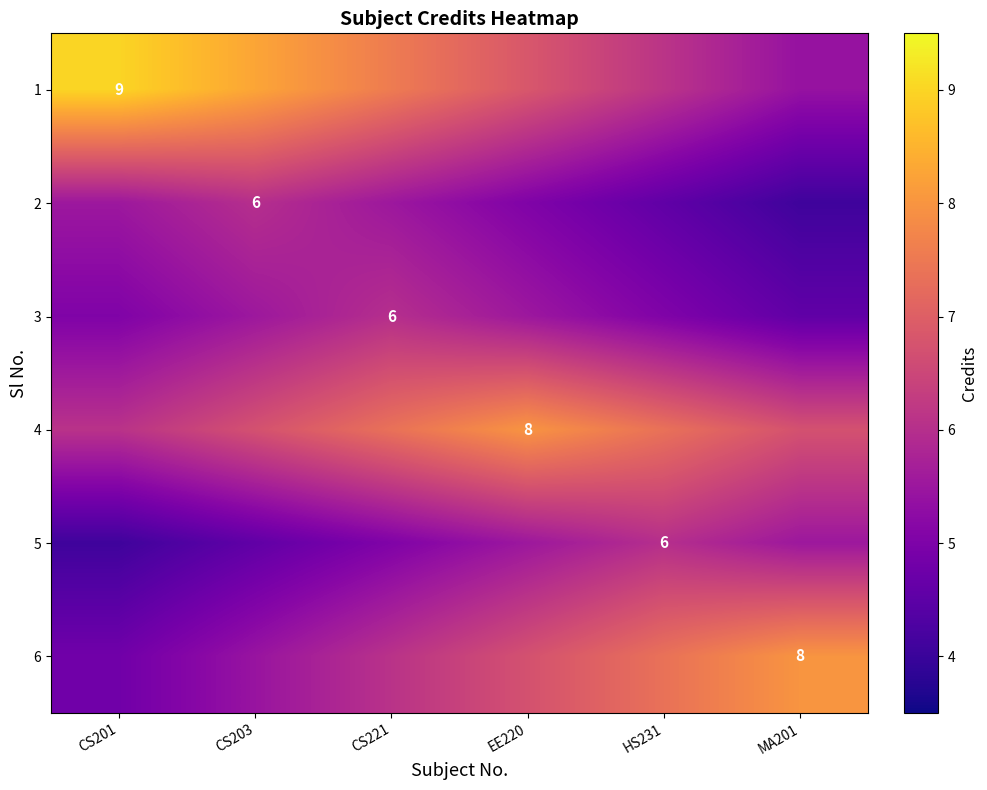

What is the greatest value displayed?

9.0